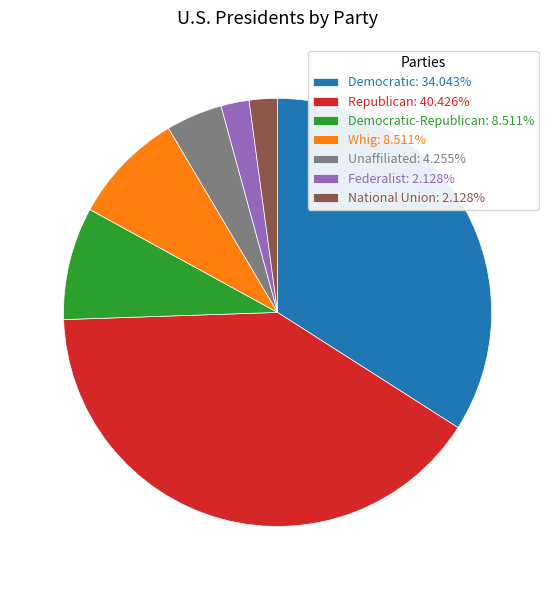

What is the ratio of the value at Whig: 8.511% to the value at Federalist: 2.128%?

4.0